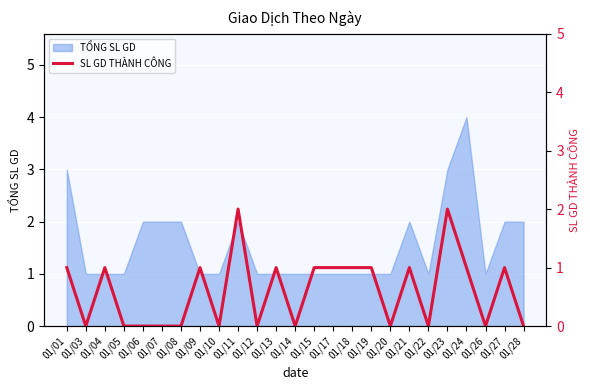

The chart shows a value of 1 at 01/22. True or false?

False